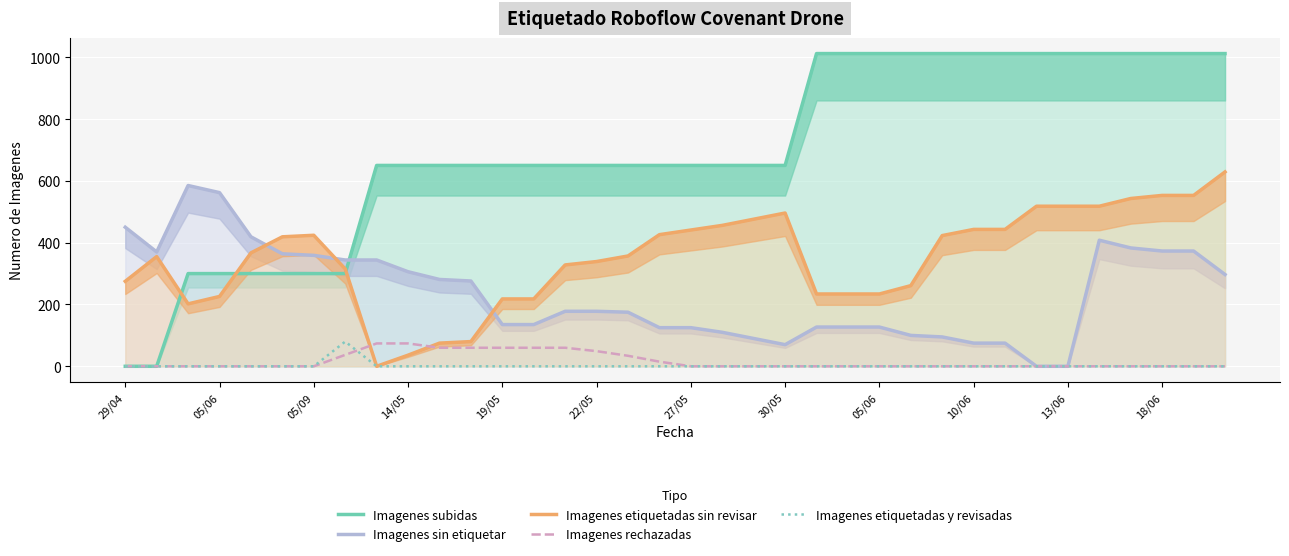

The value of Imagenes etiquetadas sin revisar at 13/06 is 17. True or false?

False